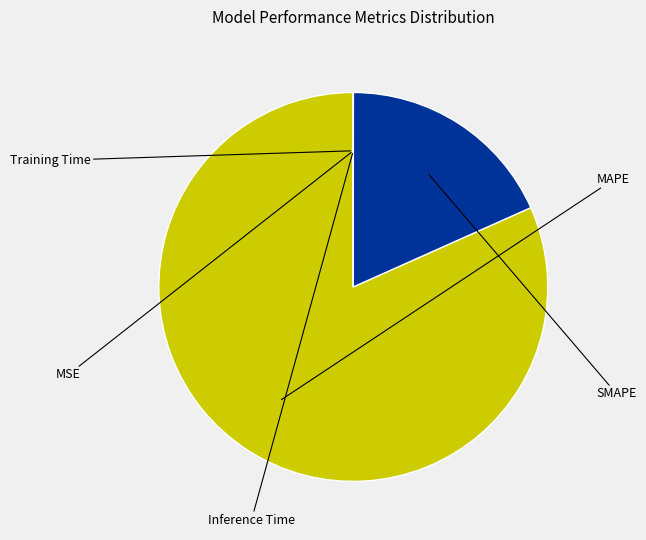

Is there any slice that represents more than half of the pie?

Yes